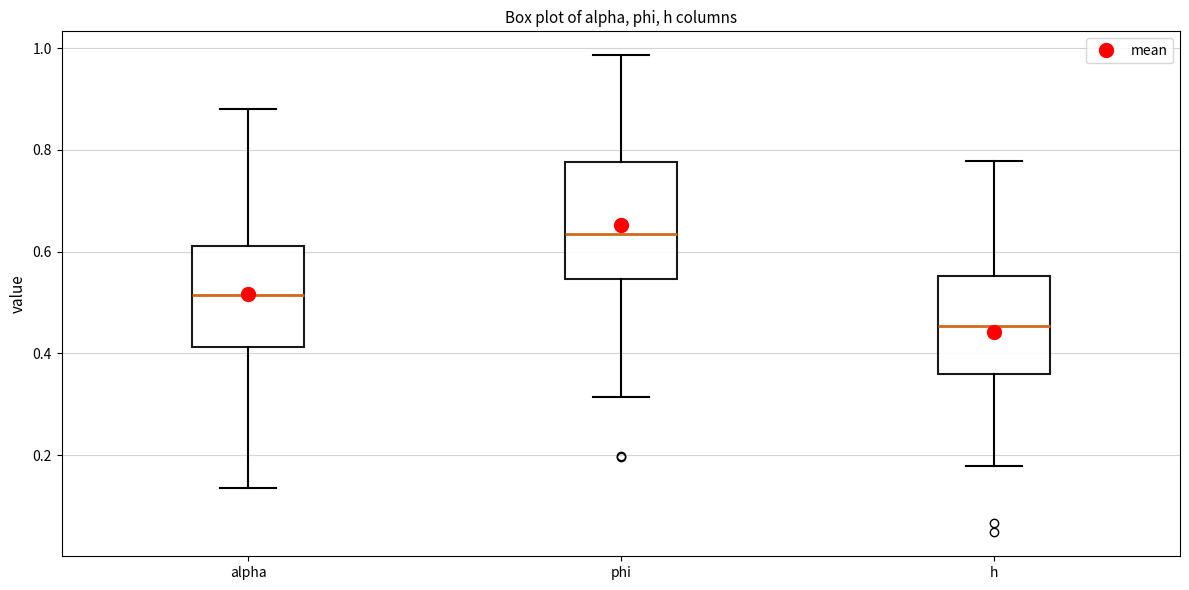

Comparing the boxes themselves (not the whiskers), which one is the tallest?

phi